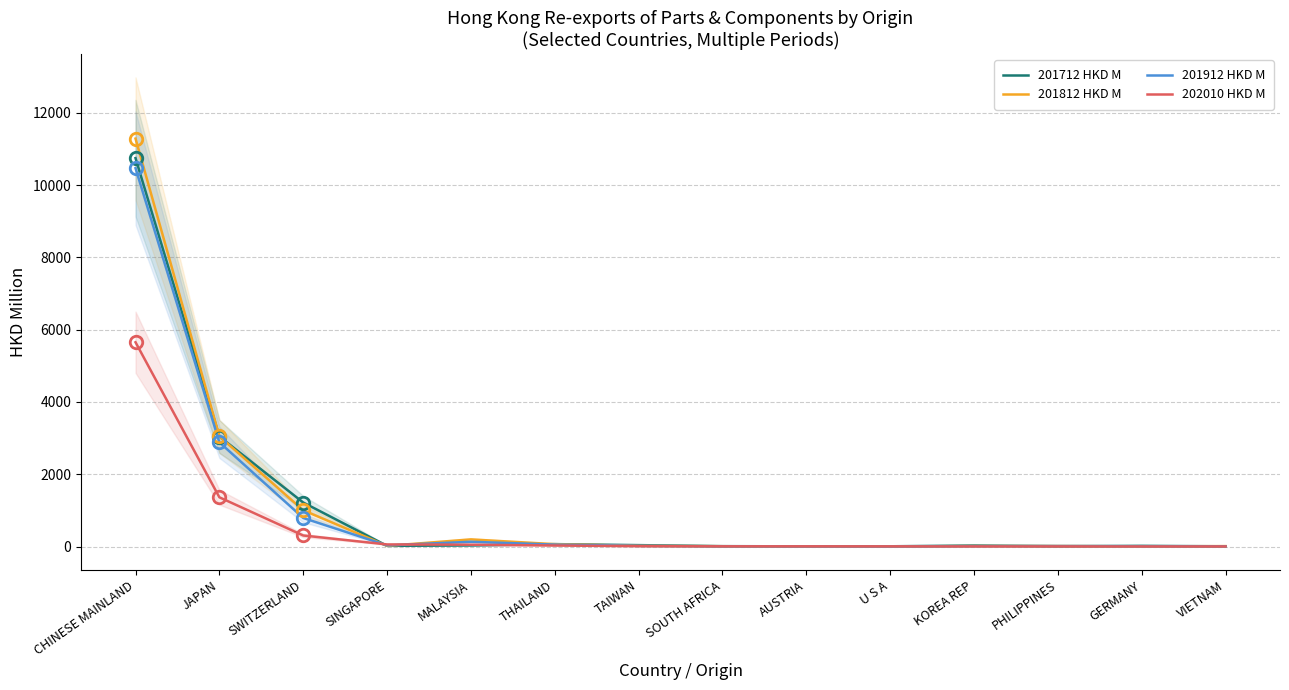

Reading right to left, what are all the values shown in this chart?

201712 HKD M: 5.8	18.6	8.1	27.1	6.4	4.6	10.0	38.4	66.2	30.2	18.6	1217.3	3042.9	10745.1
201812 HKD M: 11.3	3.6	14.9	13.6	0.3	2.3	8.1	20.0	65.2	197.2	17.8	1002.5	3048.3	11285.3
201912 HKD M: 7.1	5.7	13.8	10.6	0.9	2.8	6.3	18.5	52.5	131.6	31.2	789.6	2883.2	10467.2
202010 HKD M: 1.9	2.0	2.8	3.4	4.1	5.2	5.5	9.7	27.8	50.4	57.6	305.1	1361.9	5651.0